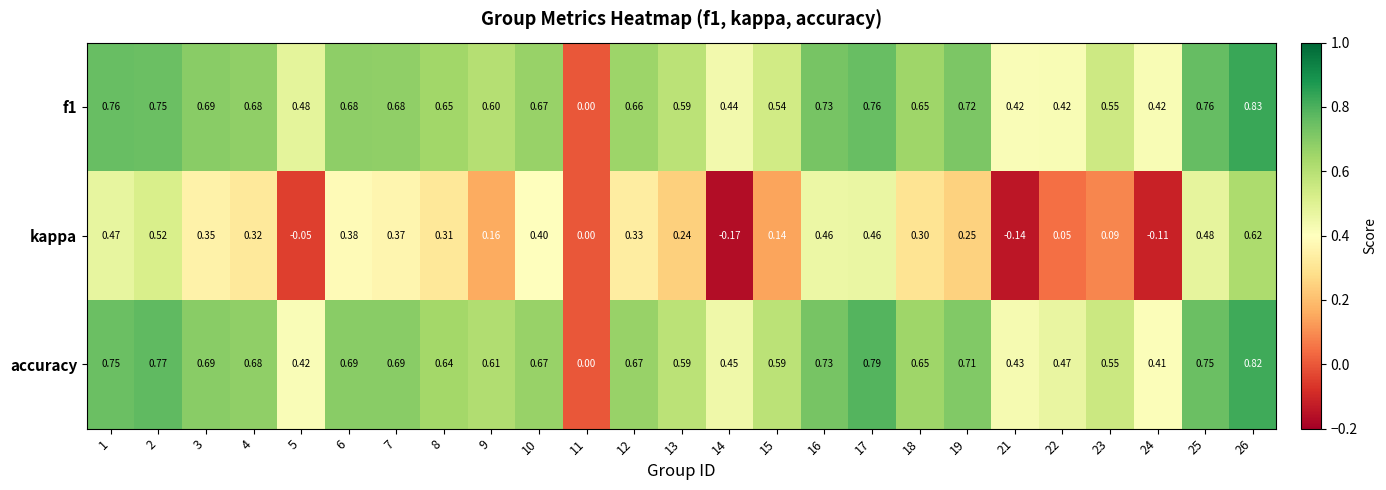

At which category does the chart reach its minimum across all series?

14